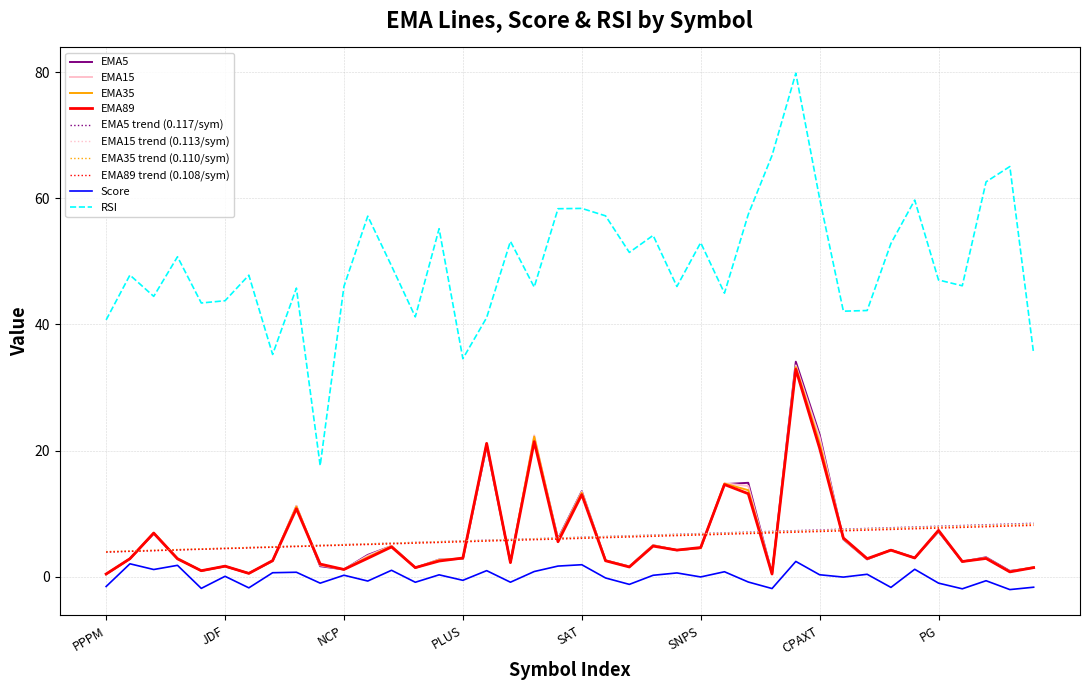

What is the greatest value displayed?

79.8